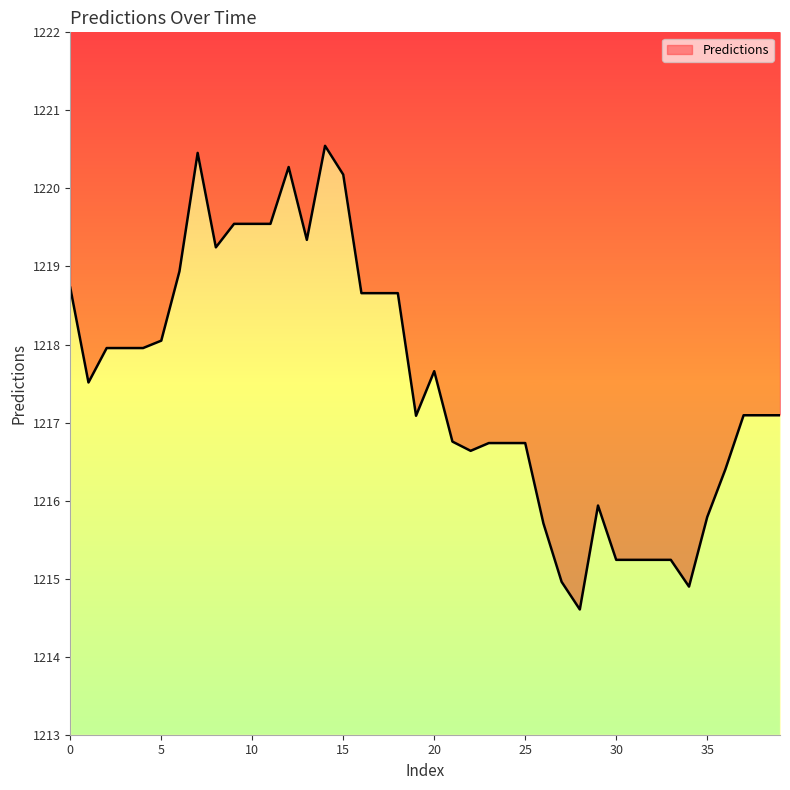

True or false: the data has more than 2 interior local peaks.

True